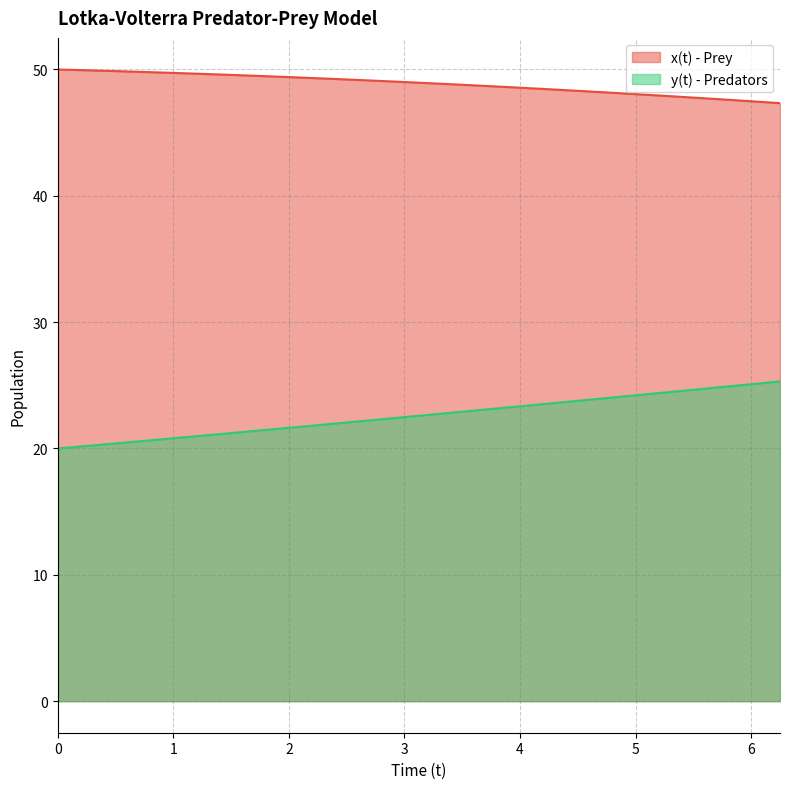

Where is y(t) - Predators nearest to the value 22?

2.5